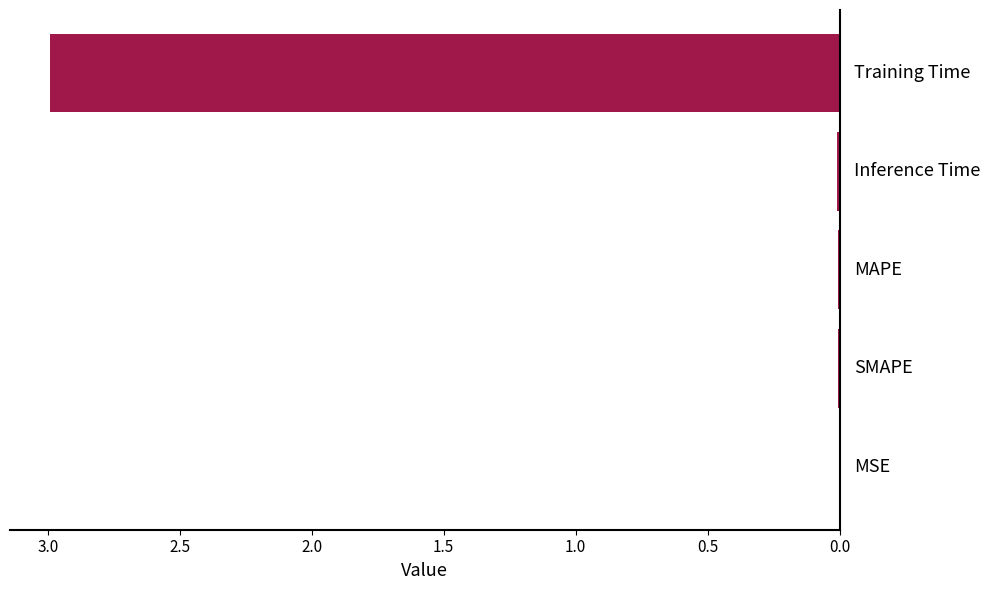

Count the number of data series in this chart.

1